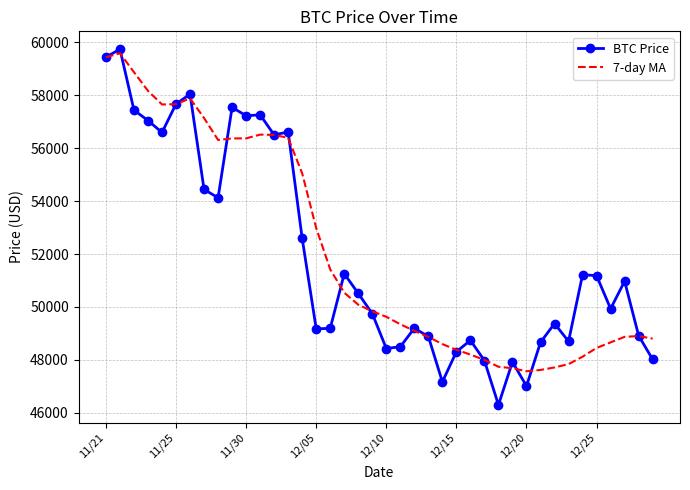

What is the maximum value shown in the chart?

59749